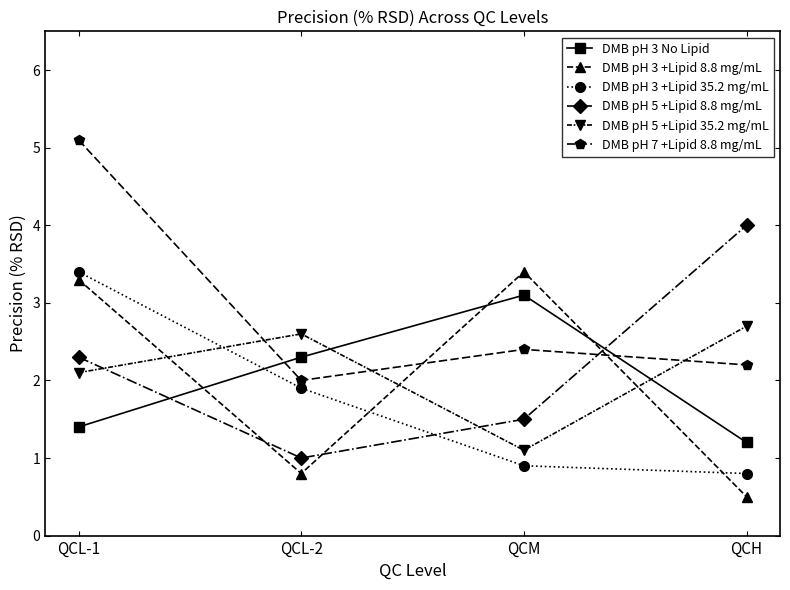

The DMB pH 3 +Lipid 35.2 mg/mL series shows 3.4 at QCL-2. True or false?

False